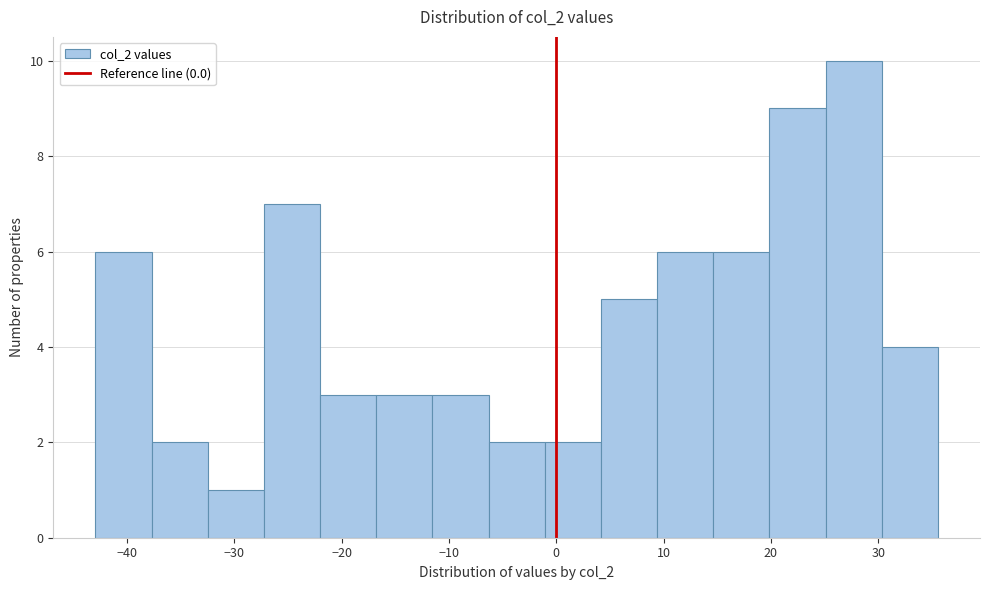

Which range on the x-axis has the tallest bar?

25 to 30